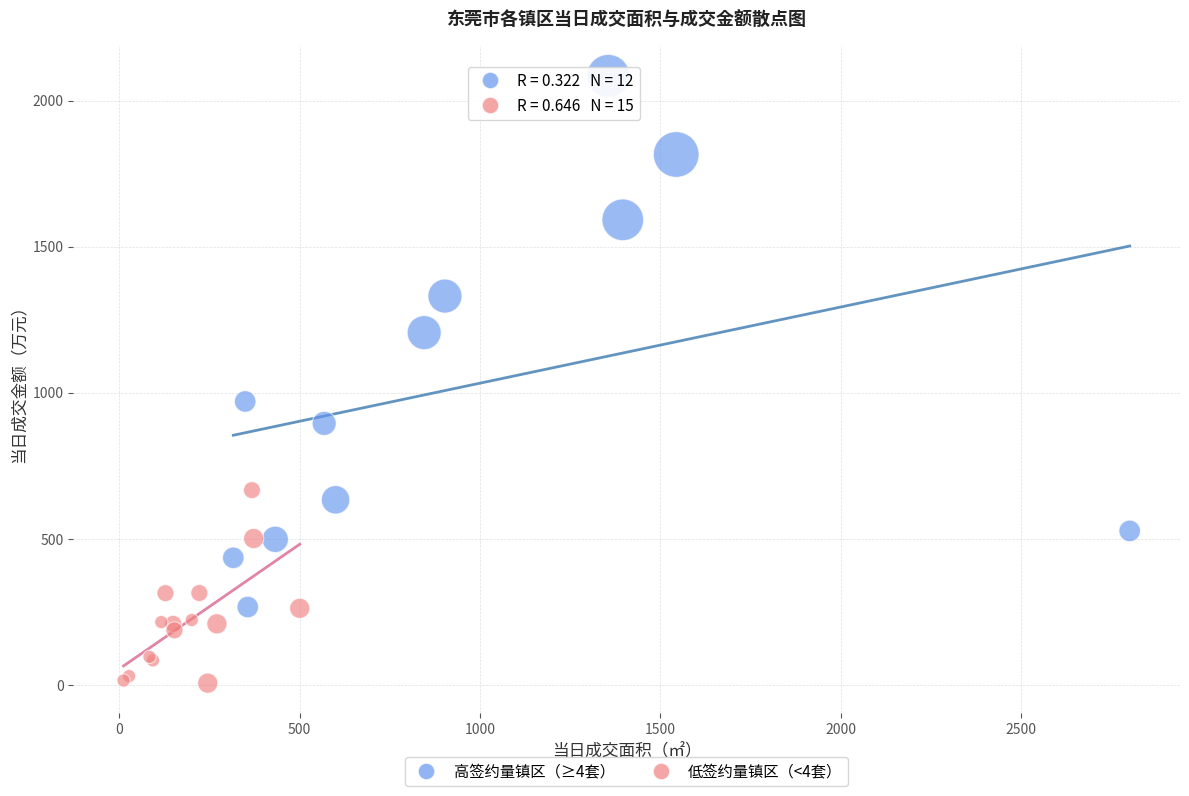

Which series has the widest spread of Y values?

高签约量镇区（≥4套）